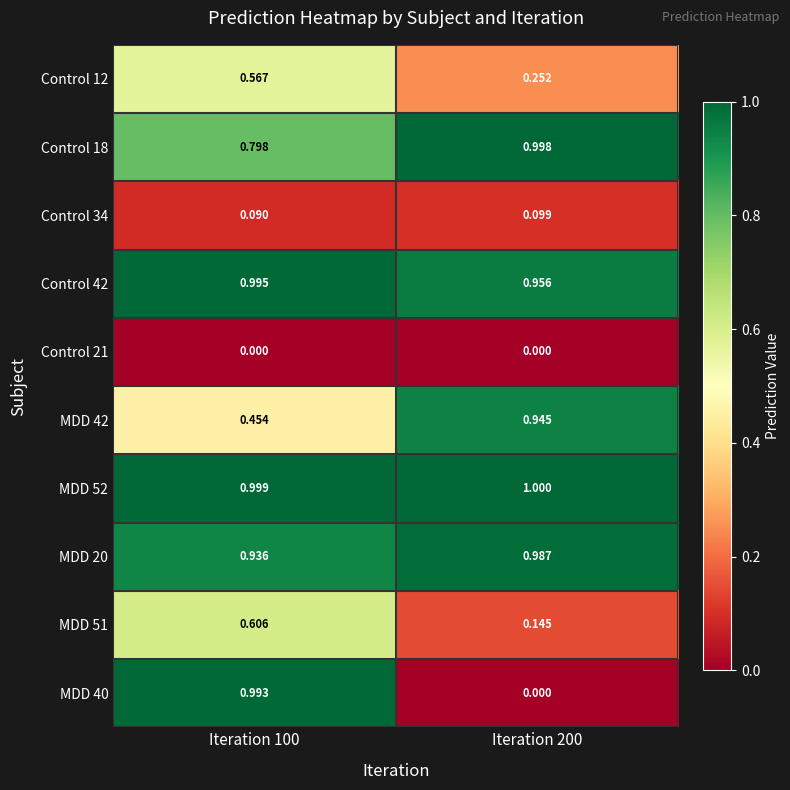

At which category is the sum across all series the highest?

Iteration 100